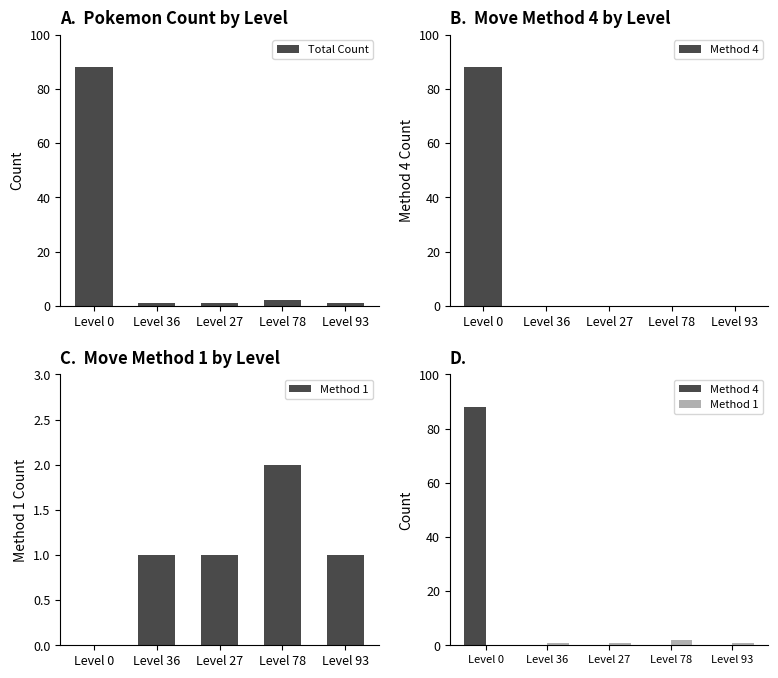

The value of Total Count at Level 78 is 2. True or false?

True